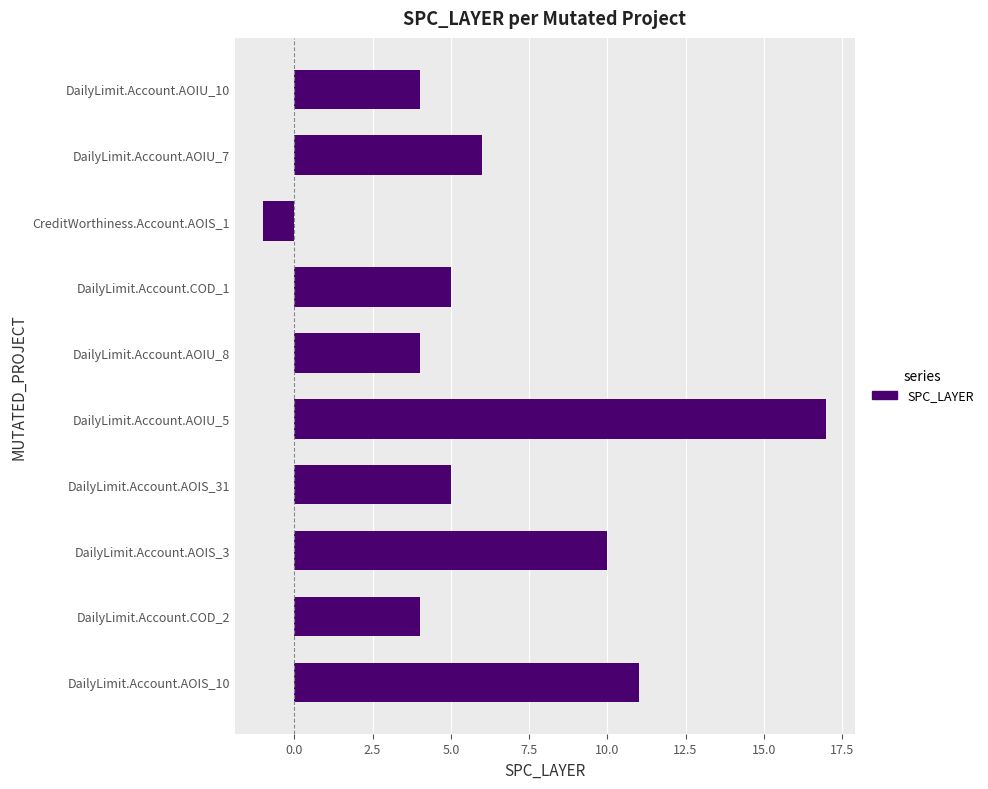

What is the sum of the values at DailyLimit.Account.AOIU_8 and DailyLimit.Account.AOIS_31?

9